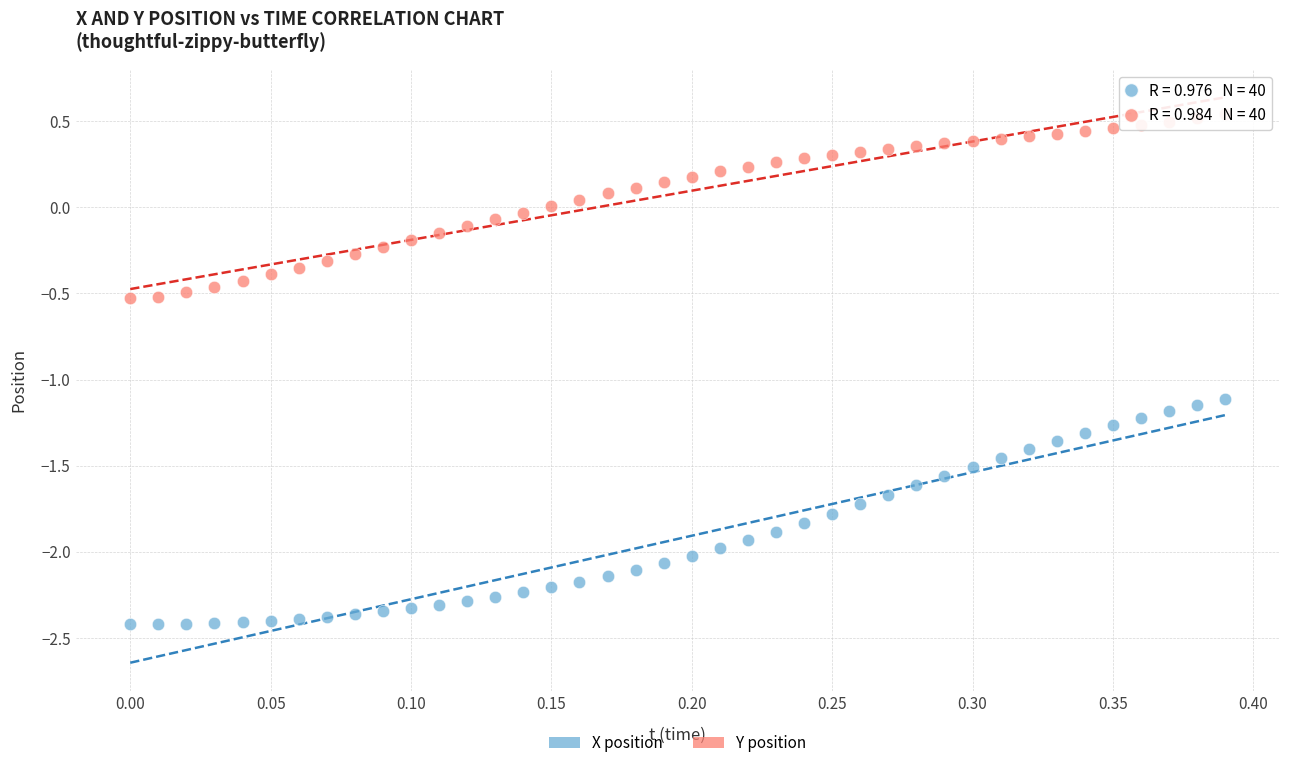

Across all data points, what is the range of Y values (max minus min)?

3.0